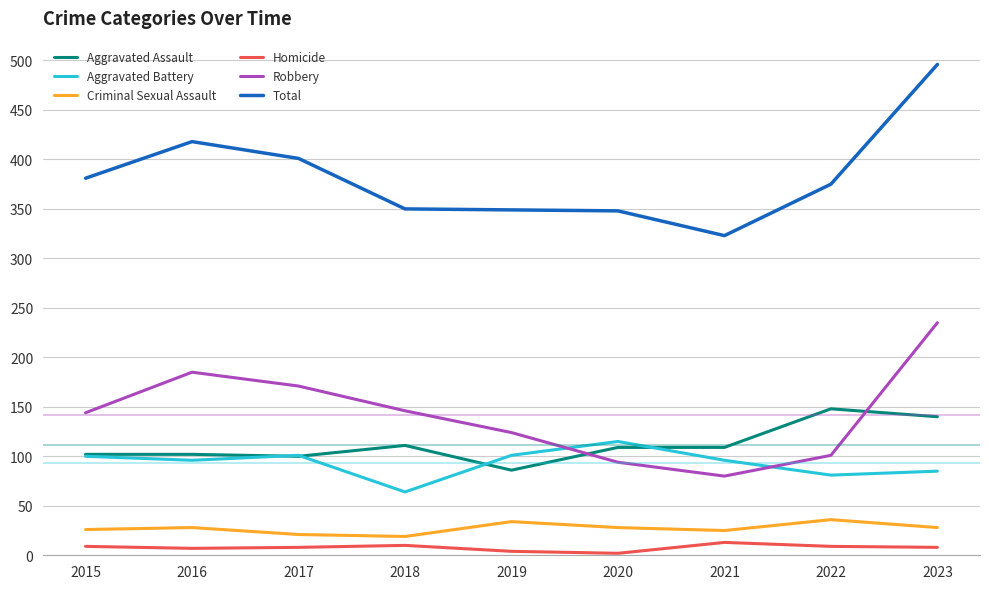

Is it true that Total equals 323 at 2021?

True